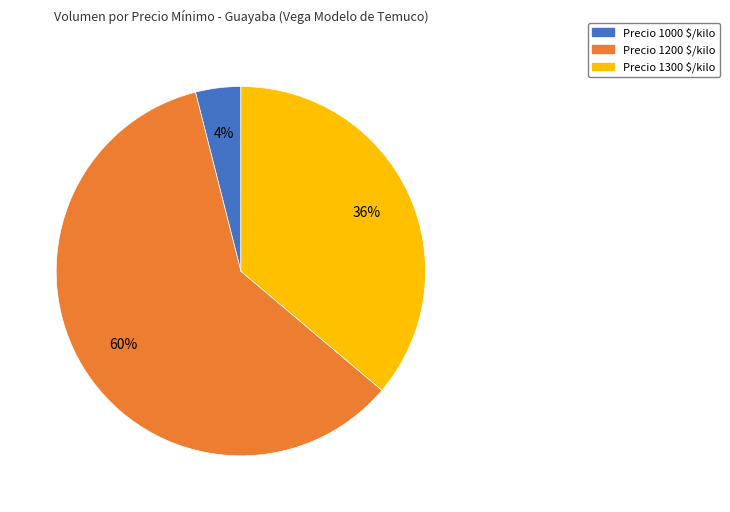

To the nearest percent, what portion does Precio 1200 $/kilo represent?

60%